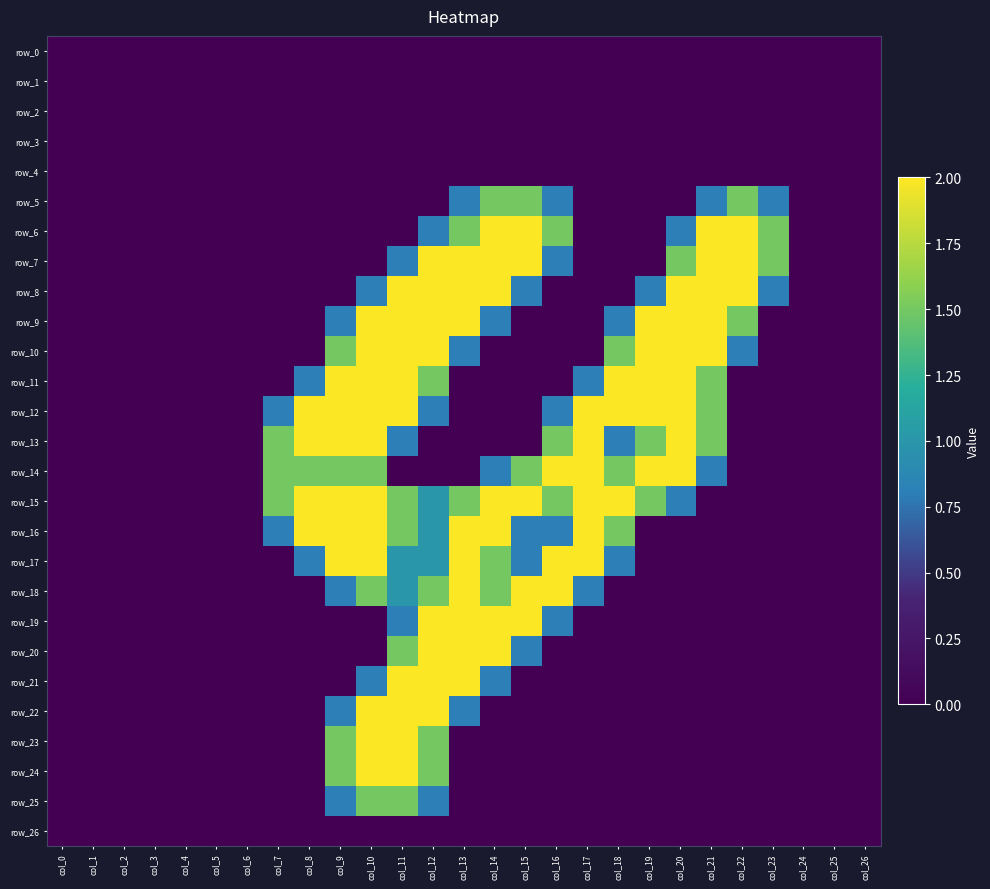

What is the sum of all row_19 values?

9.6